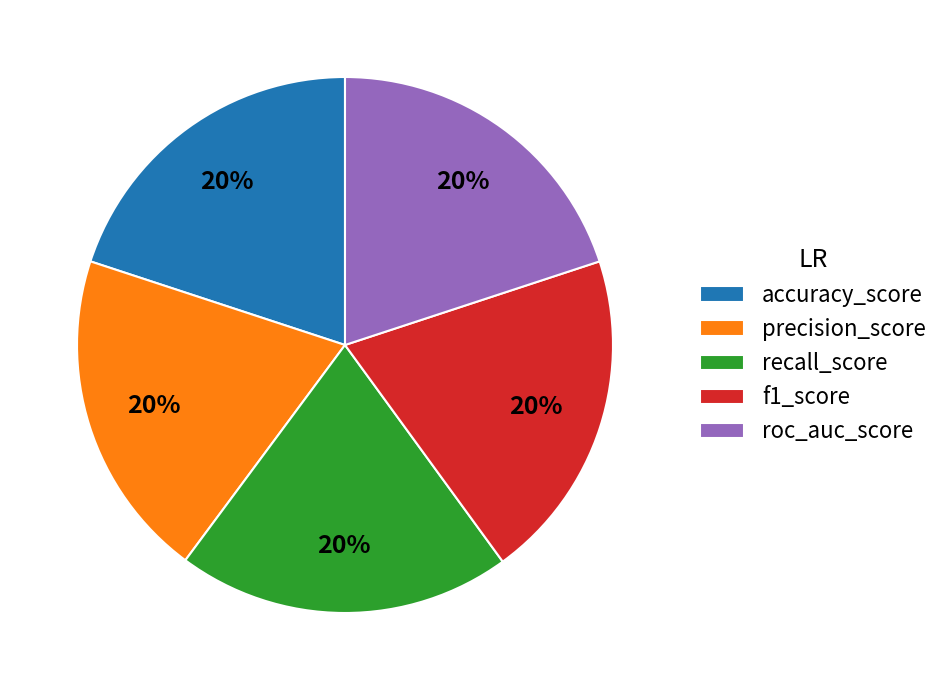

What percentage is the f1_score slice, to the nearest percent?

20%